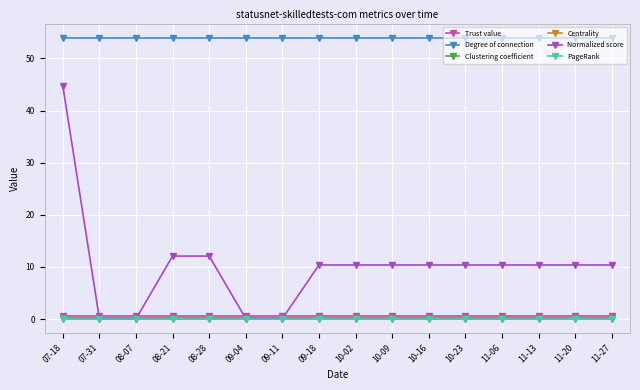

At how many categories does at least one series exceed 7?

16